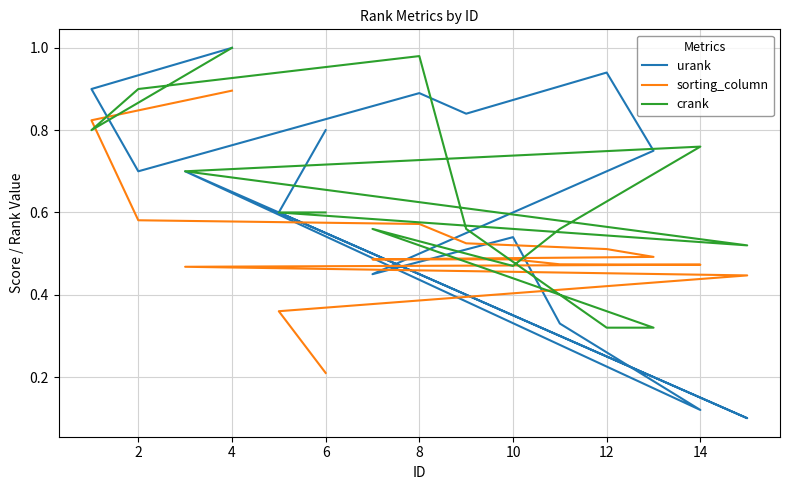

How many series are shown in this chart?

3